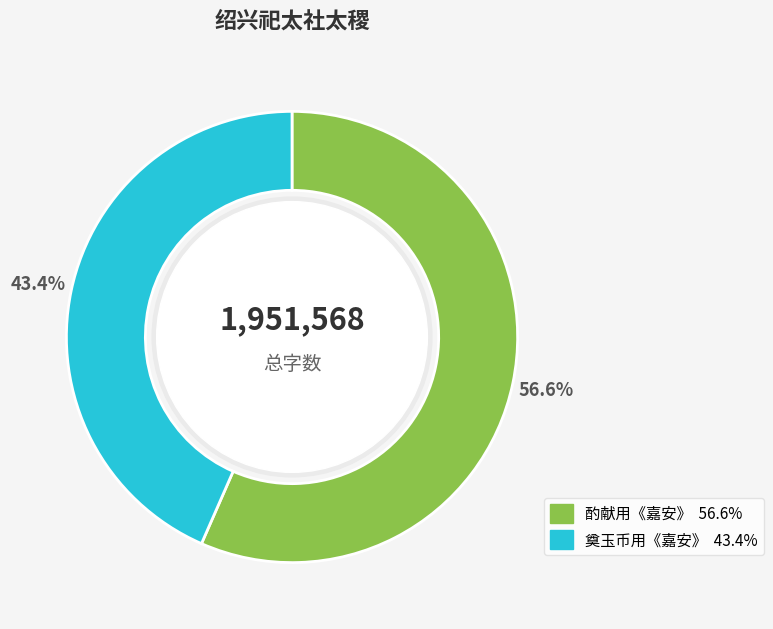

Does any single category account for the majority?

Yes